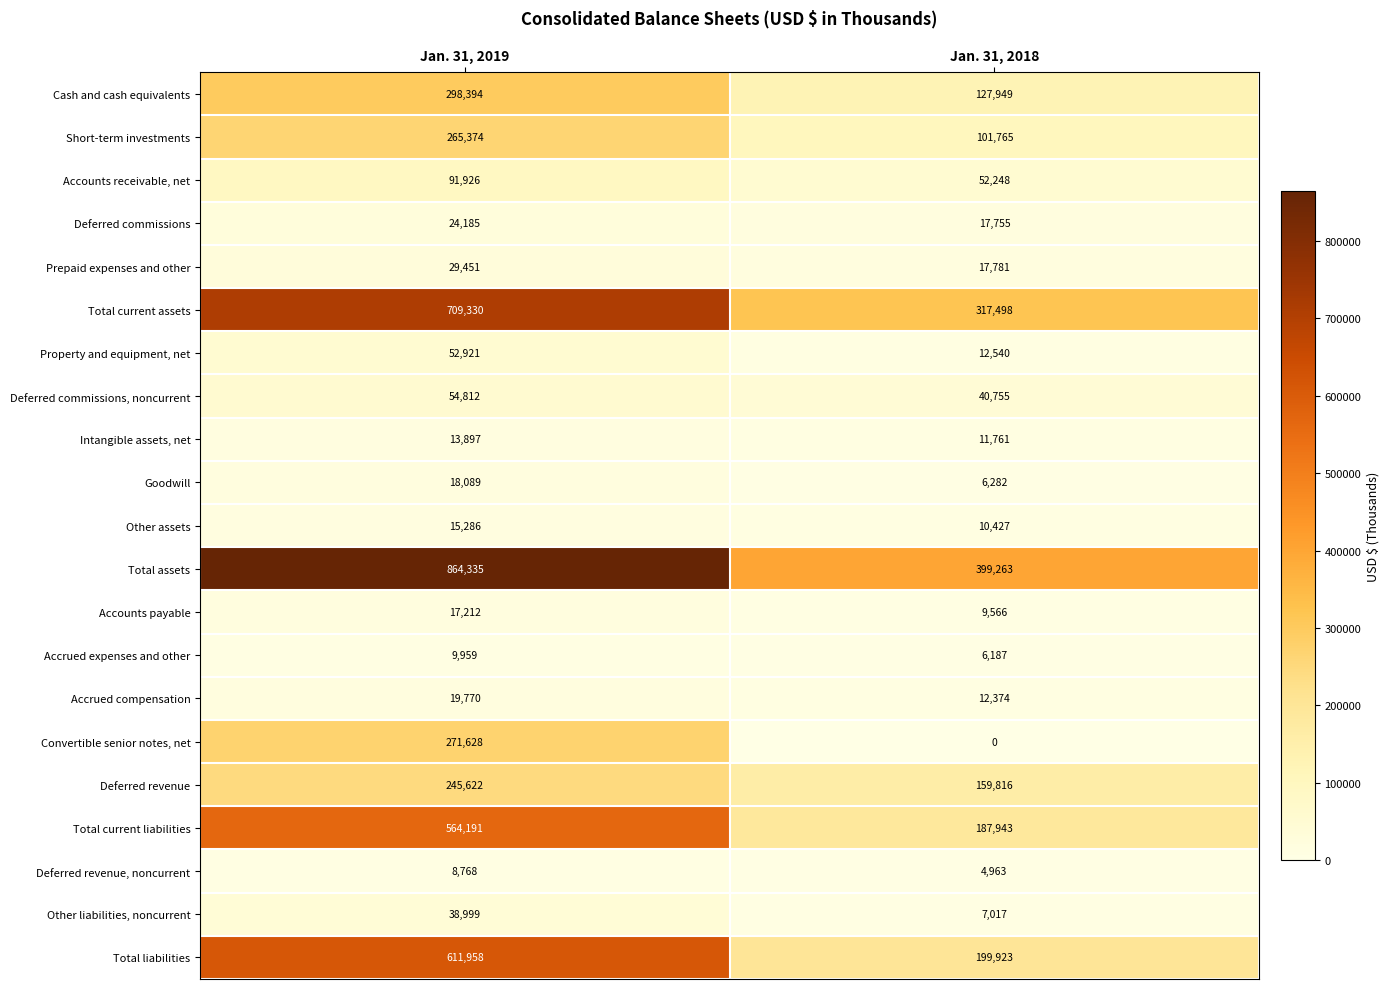

What value does the Deferred commissions, noncurrent series have at Jan. 31, 2018, to the nearest 100?

40800